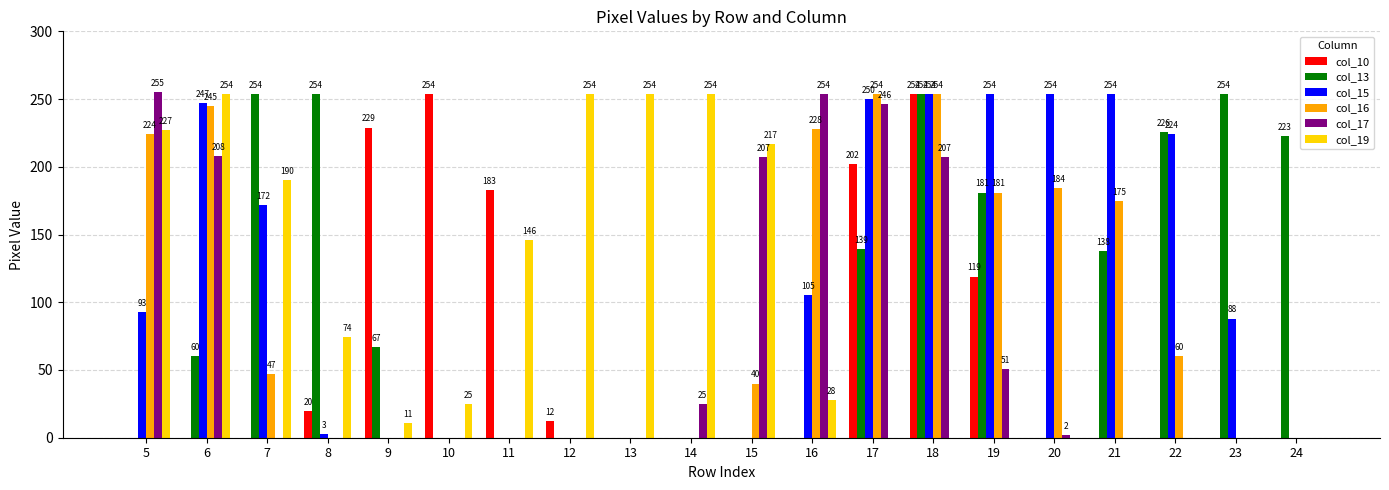

The value of col_19 at 23 is -100. True or false?

False